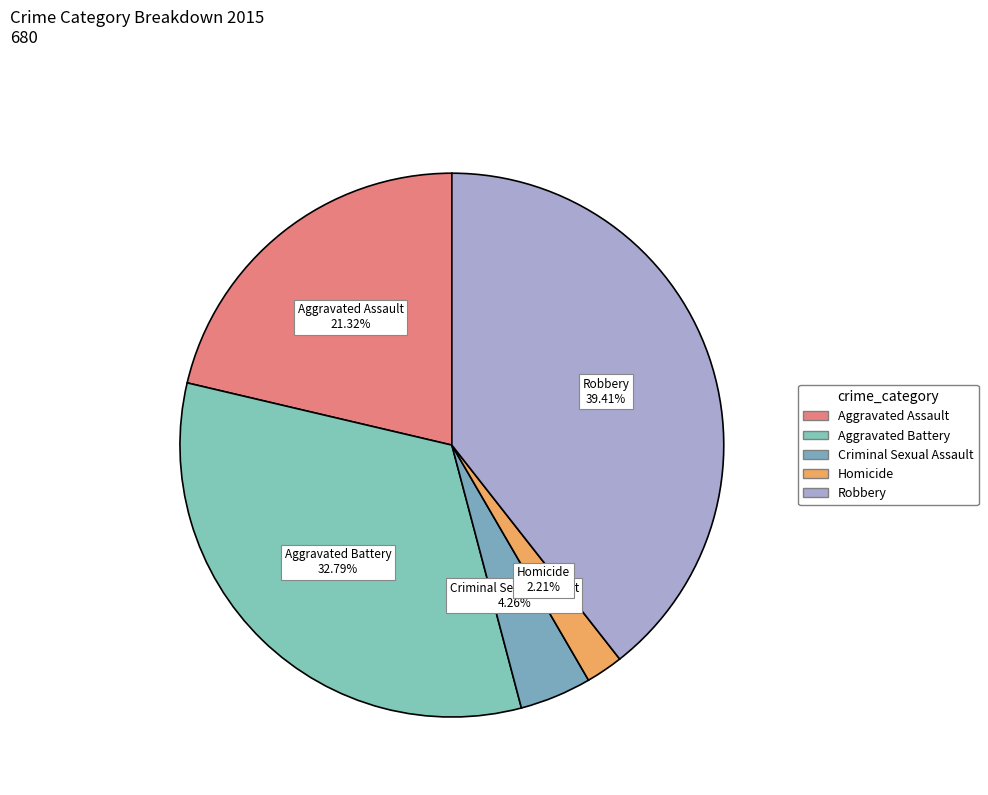

What percentage is the Criminal Sexual Assault slice, to the nearest percent?

4%